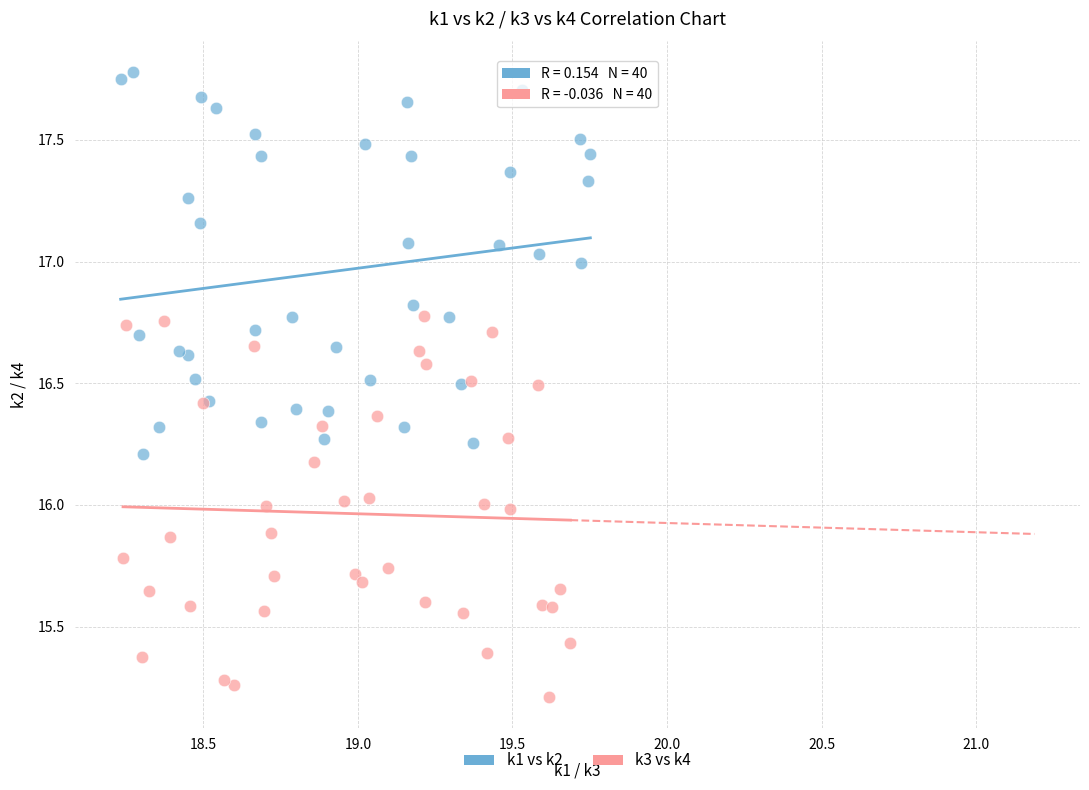

Which series reaches the maximum Y coordinate?

k1 vs k2